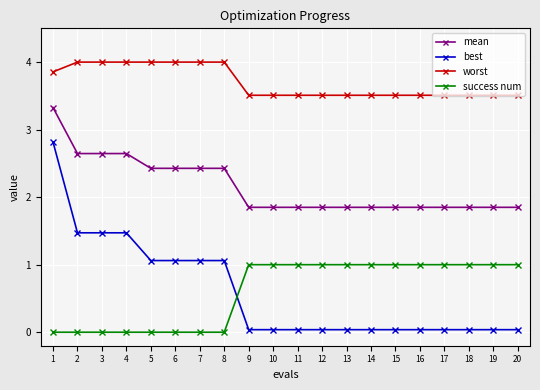

How many data points does each series have?

20